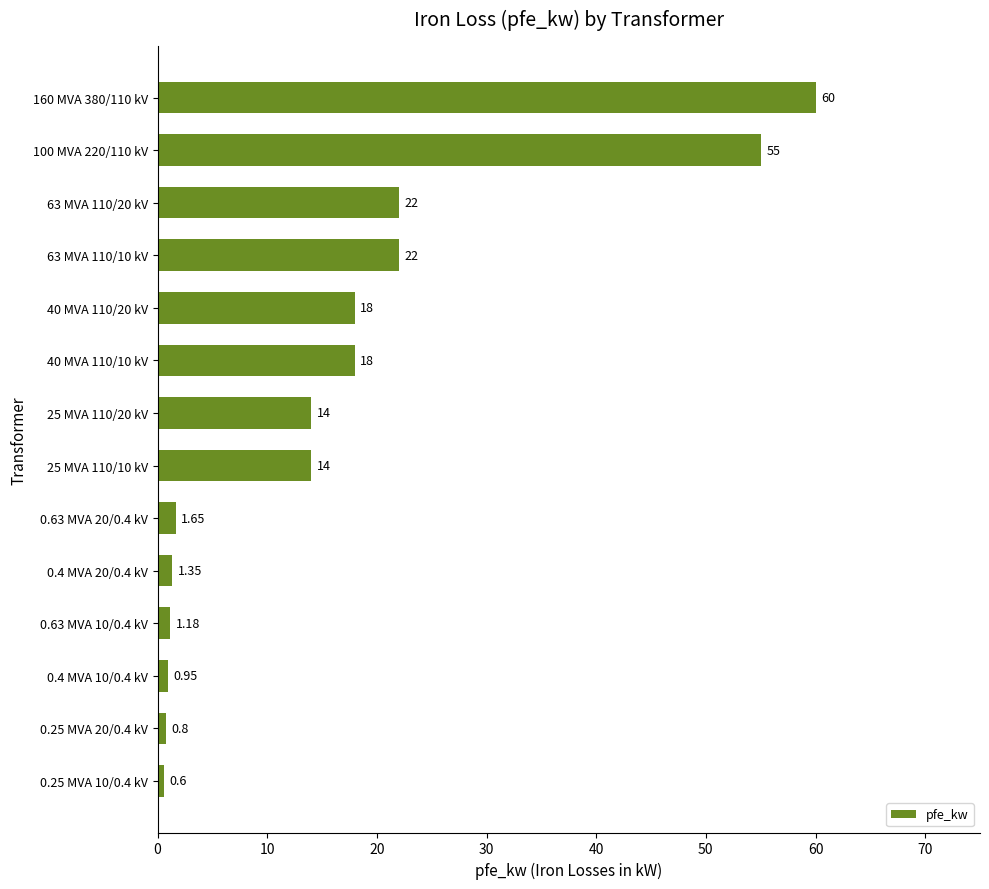

What is the average value?

16.4